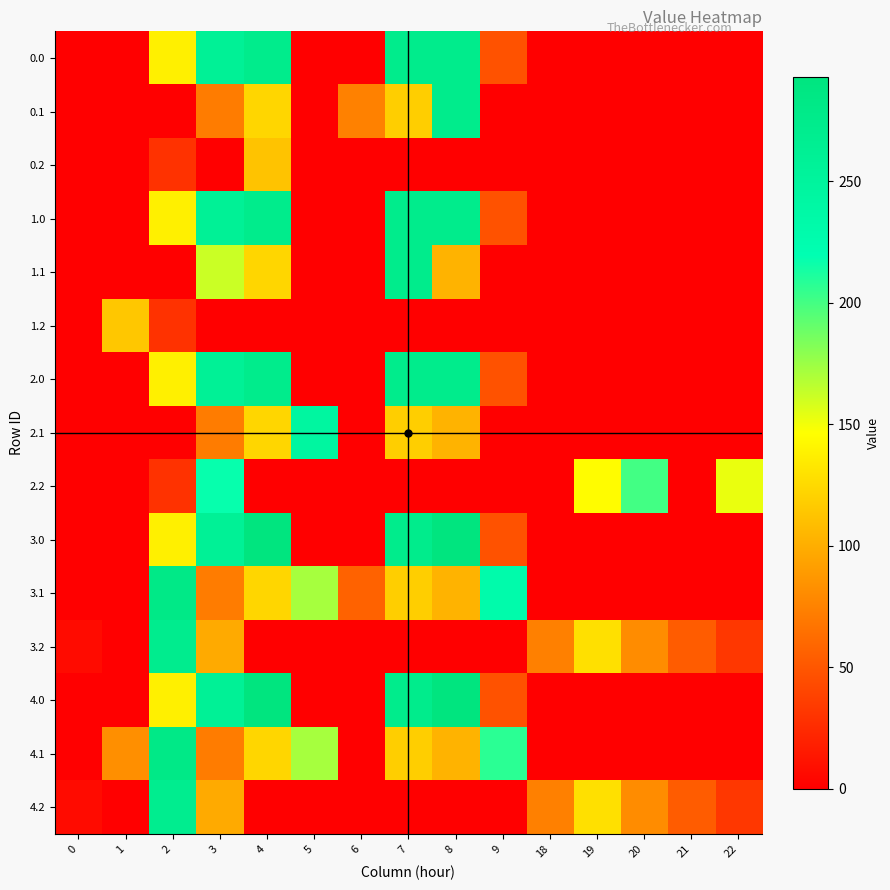

What is the spread (max minus min) of values at 6?

74.4